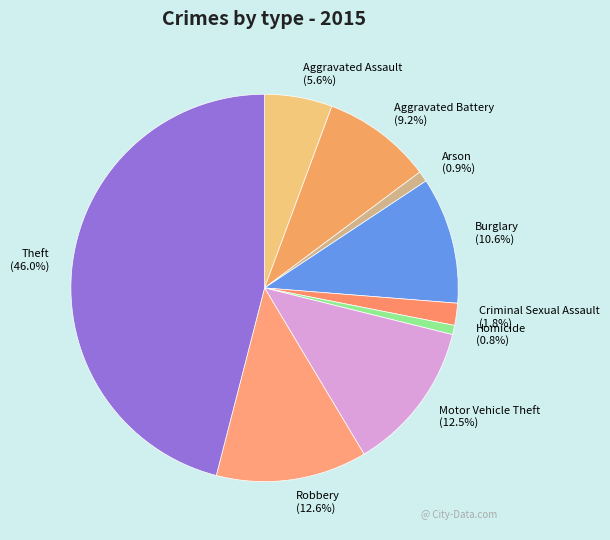

What is the largest slice in the pie chart?

Theft